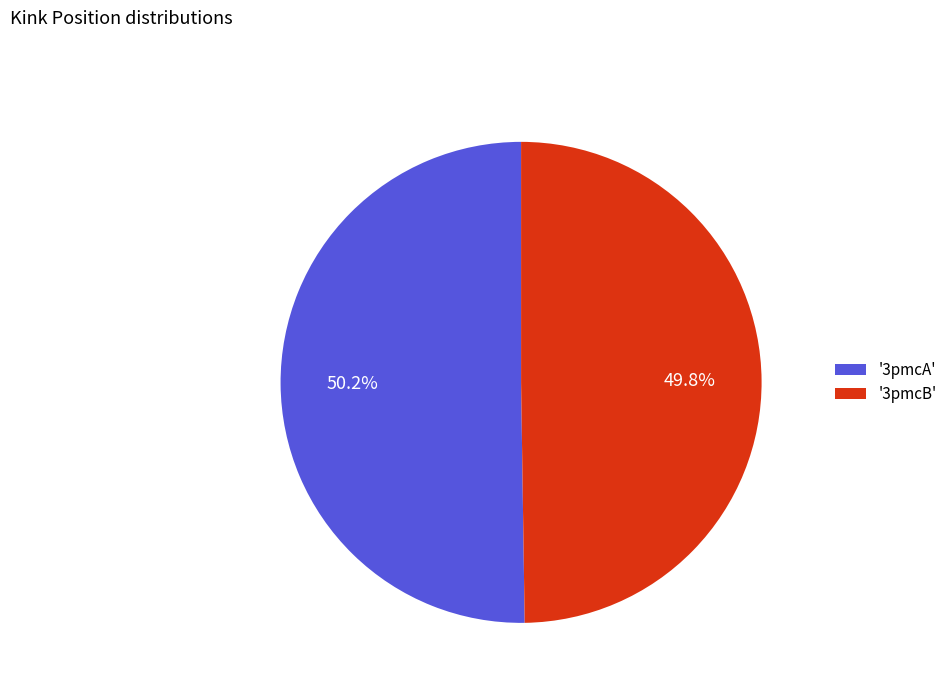

To the nearest percent, what is the average slice percentage?

50%